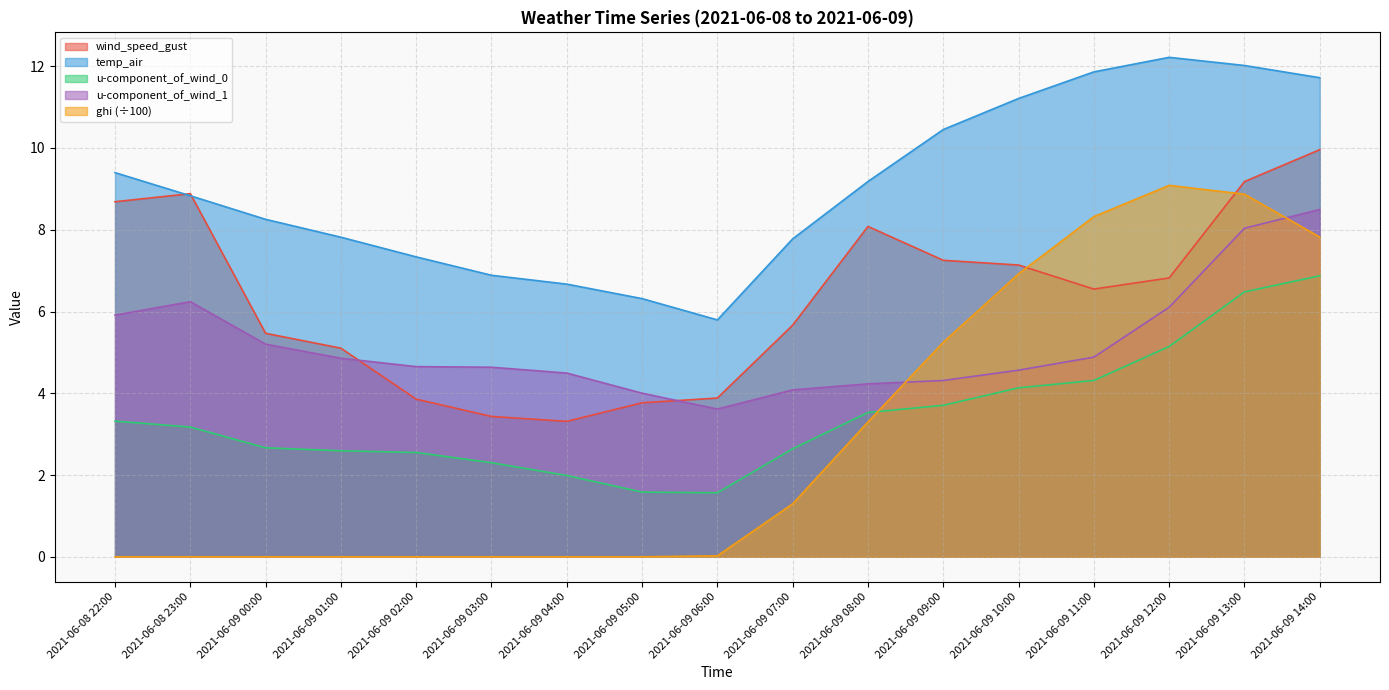

The value of wind_speed_gust at 2021-06-09 00:00 is 1.3. True or false?

False